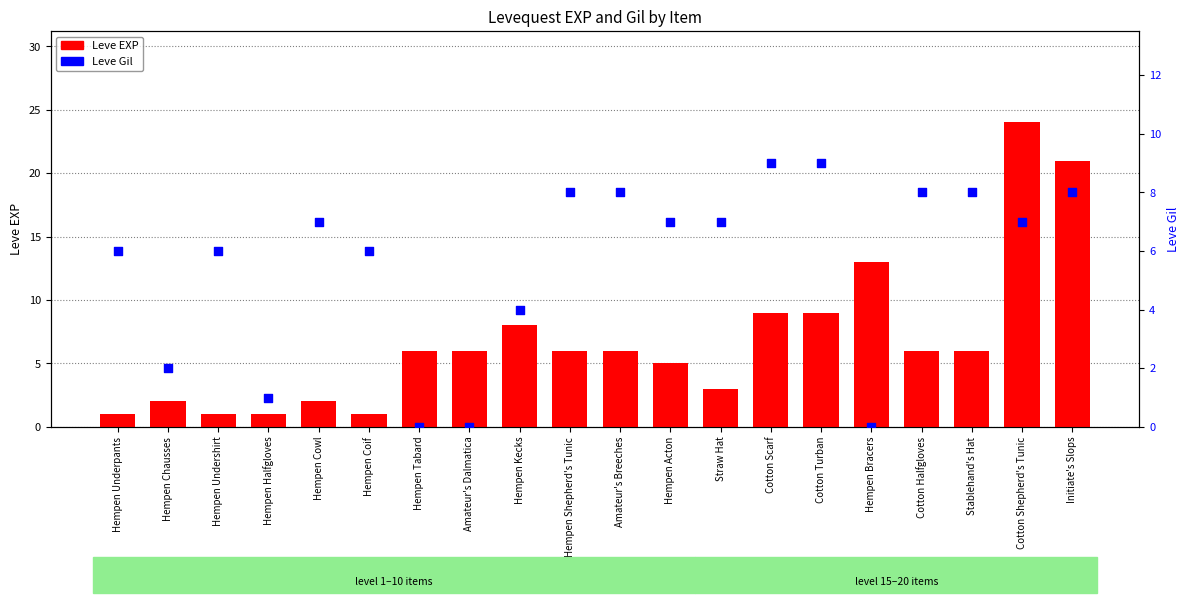

Is the value of Leve Gil at Hempen Bracers greater than the value of Leve EXP at Straw Hat?

No